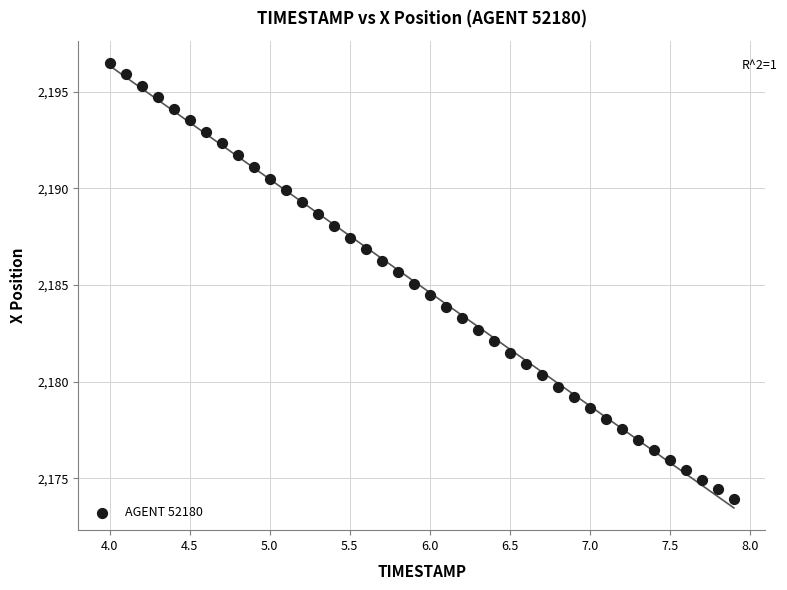

What is the range of X values (max minus min)?

3.9